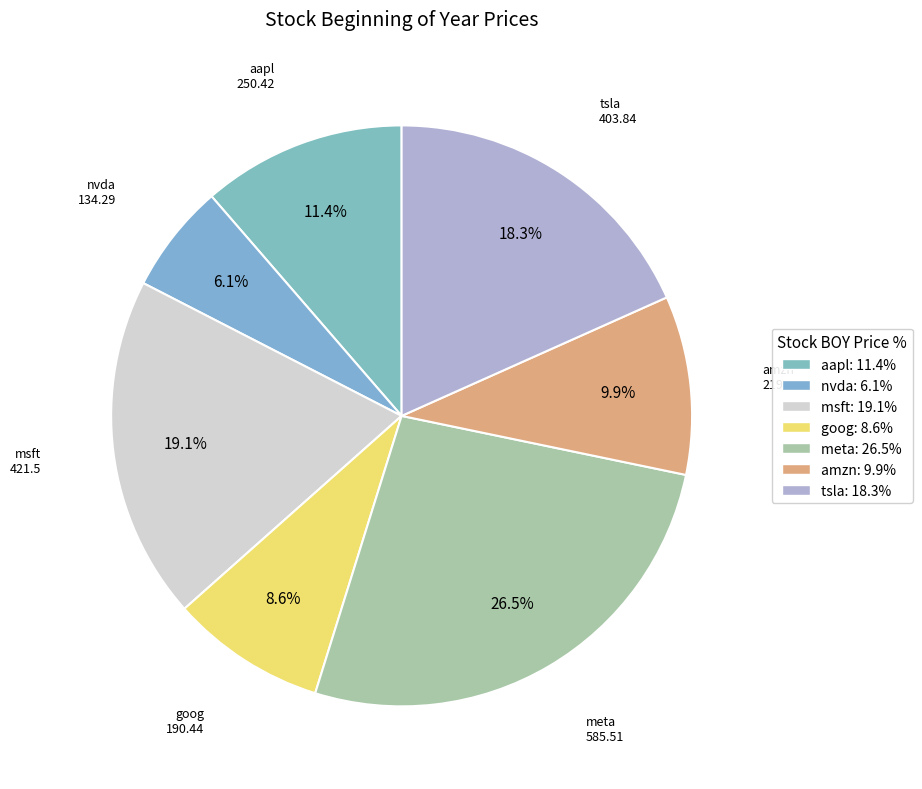

Rank the categories by value from lowest to highest.

nvda, goog, amzn, aapl, tsla, msft, meta